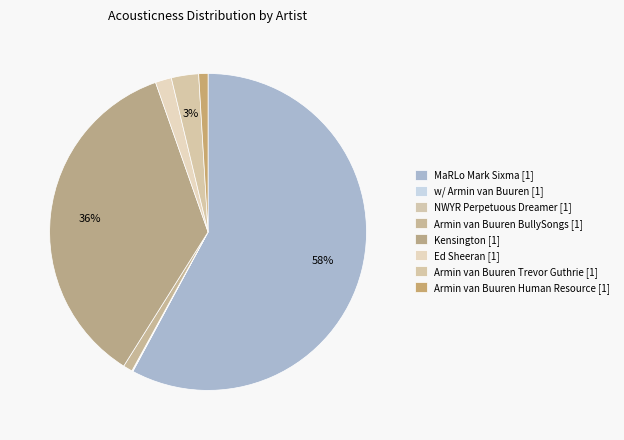

How many slices are in this pie chart?

8